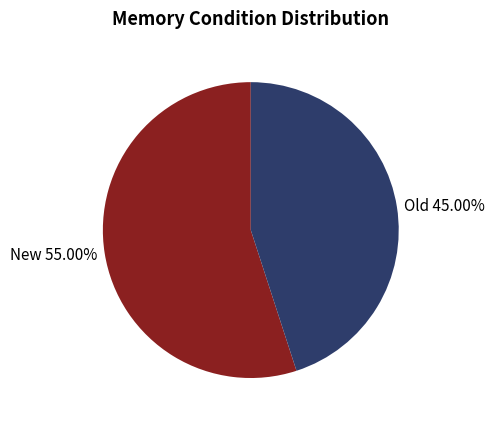

Do Old 45.00% and New 55.00% together represent more than half of the pie?

Yes